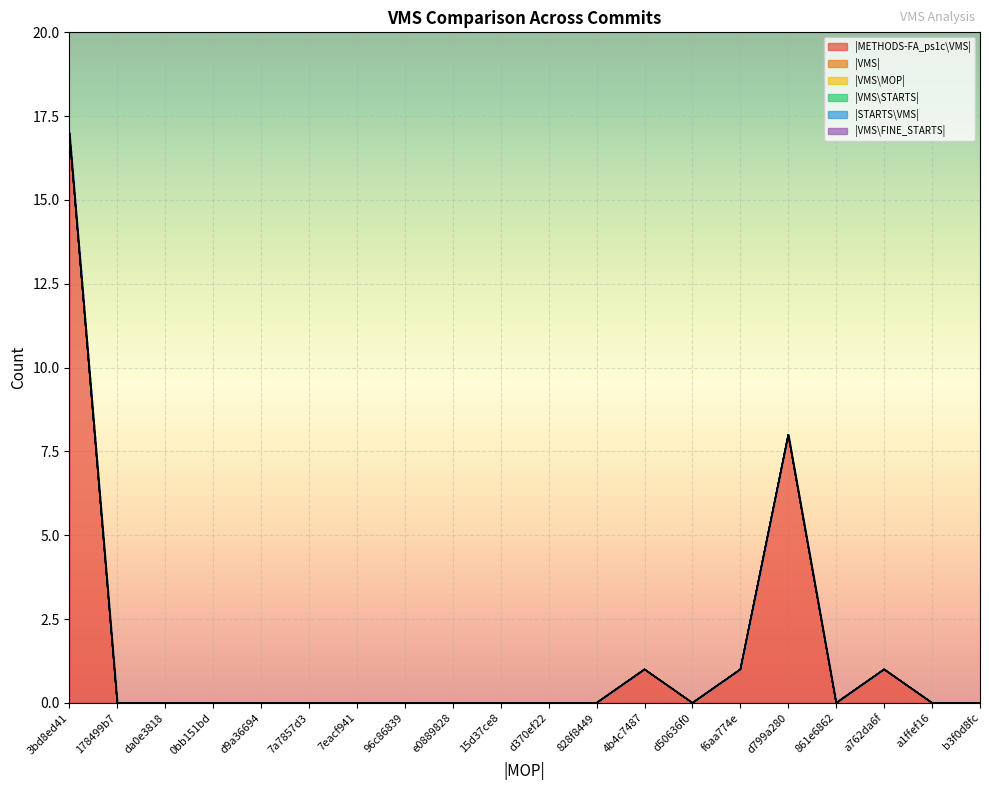

In |METHODS-FA_ps1c\VMS|, how many points are lower than both neighbors (excluding endpoints)?

2